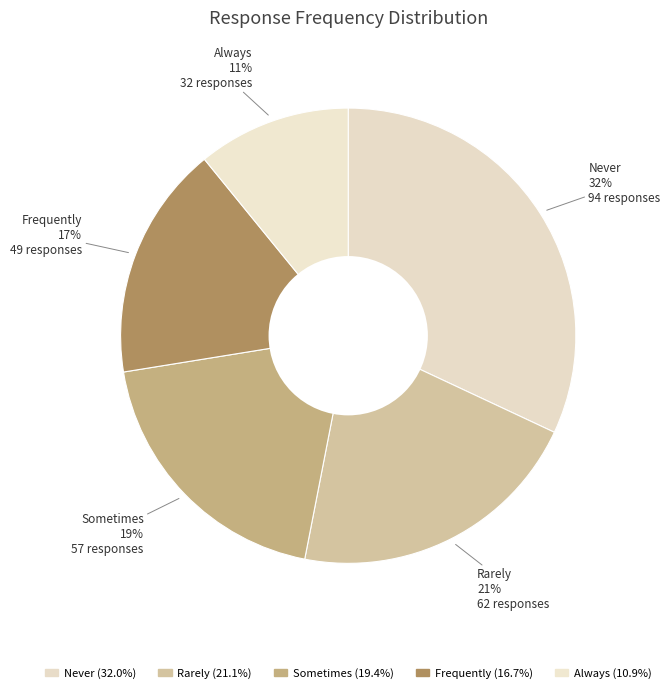

Rank the categories by value from highest to lowest.

Never, Rarely, Sometimes, Frequently, Always